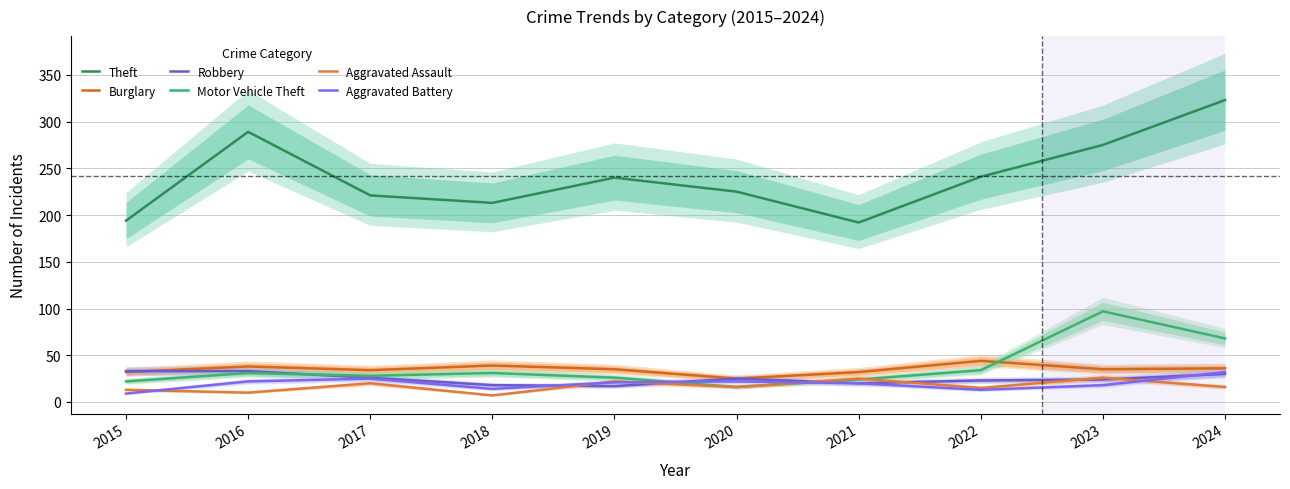

Which label corresponds to the largest value in the chart?

2024